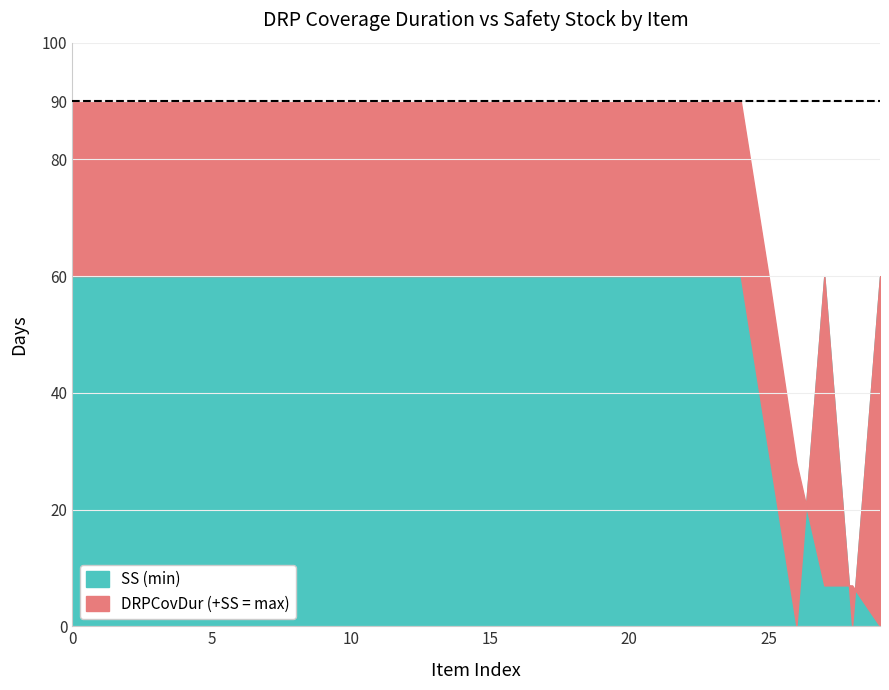

True or false: DRPCovDur (+SS = max) and SS (min) intersect in this chart.

True